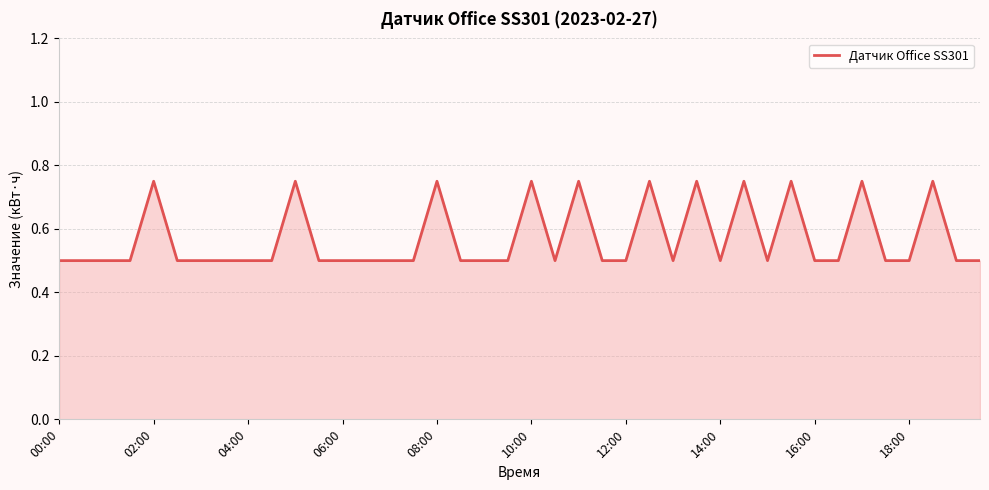

What is the minimum value shown in the chart?

0.5